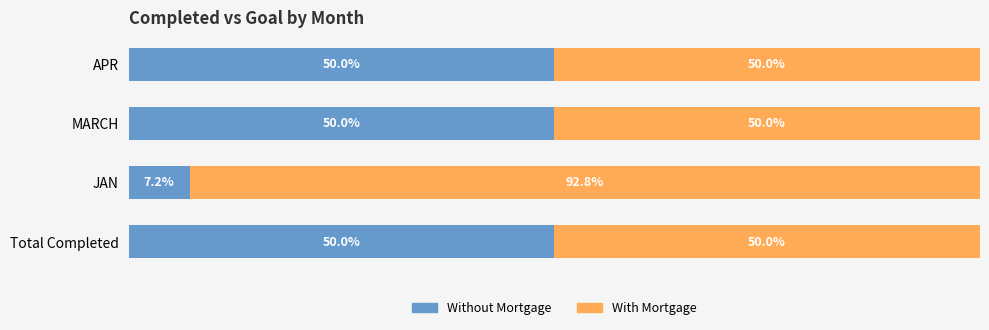

At which label is Without Mortgage closest to 28?

JAN